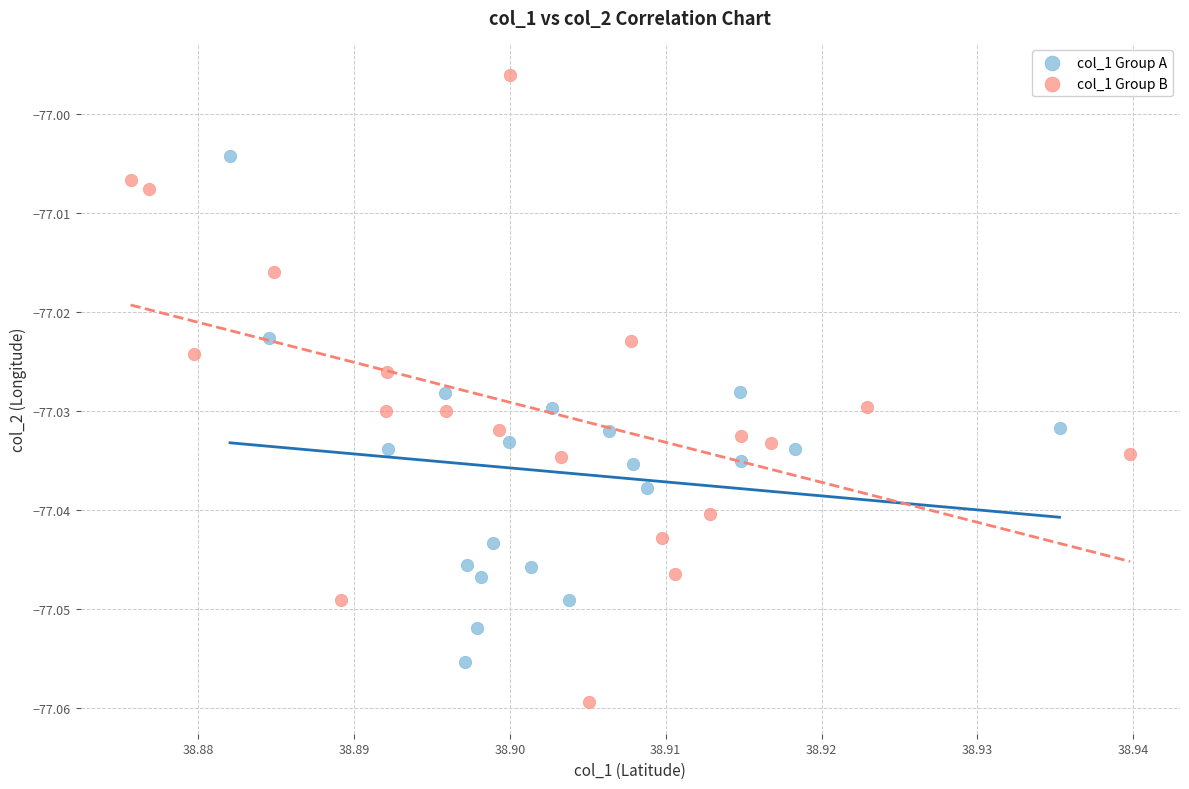

Which series has the largest Y range (max minus min)?

col_1 Group B